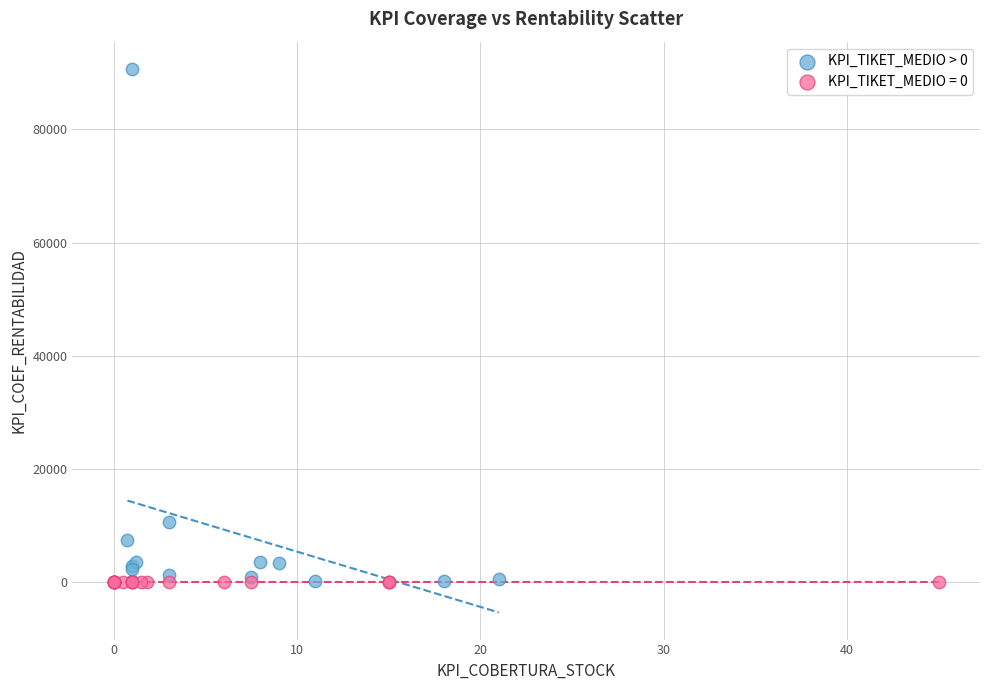

Which series reaches the maximum Y coordinate?

KPI_TIKET_MEDIO > 0